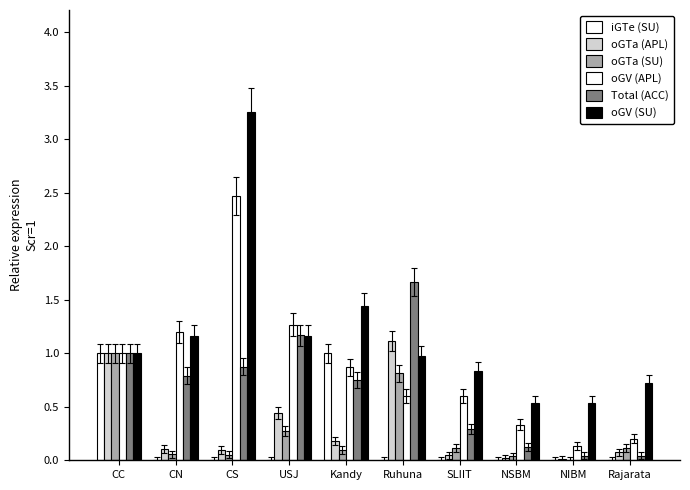

What is the approximate value of oGV (SU) at CC?

1.0